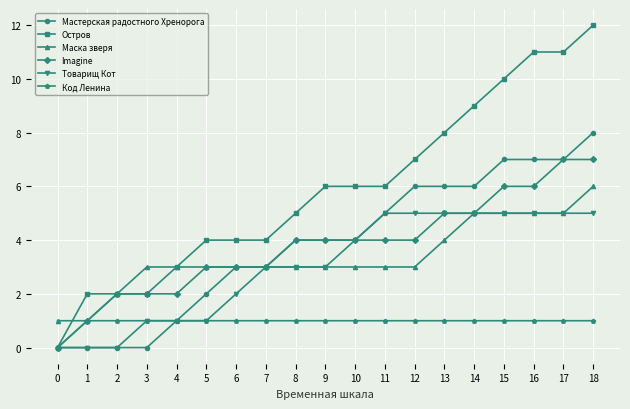

How many lines are shown in the chart?

6